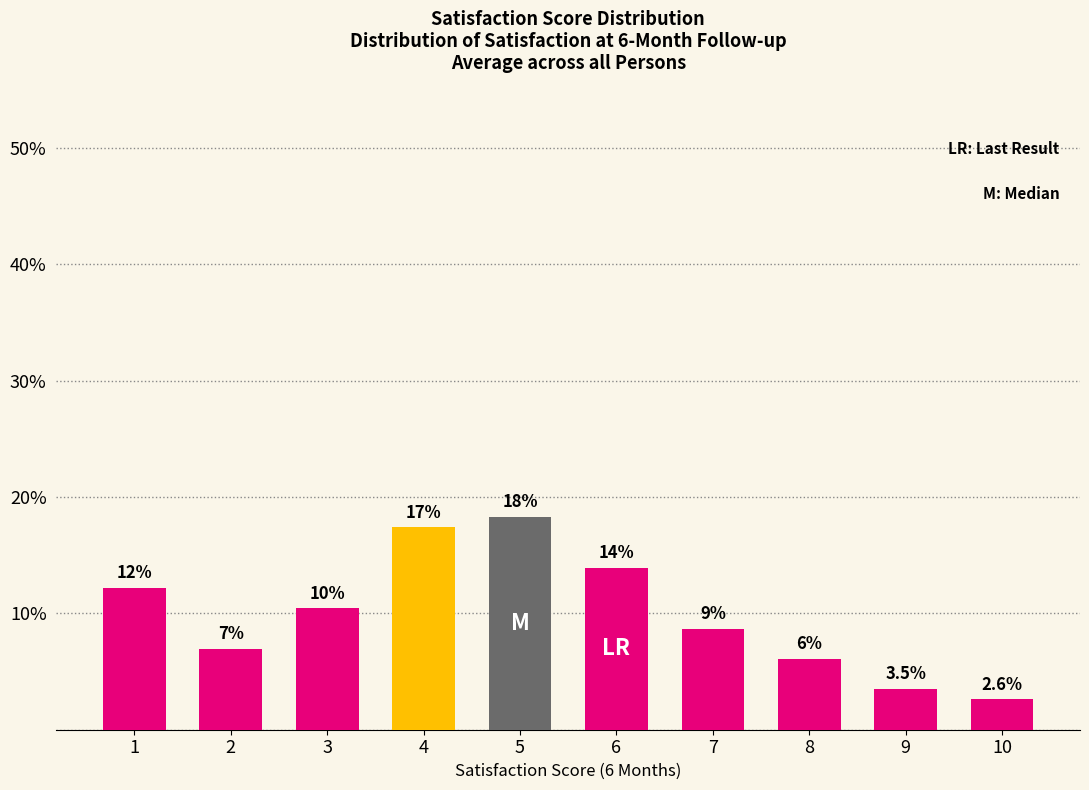

Where does the data first go above 10?

1